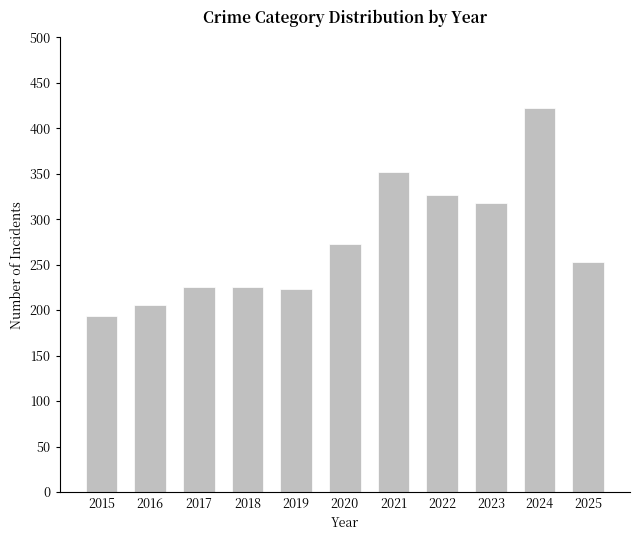

What is the approximate value at 2023, to the nearest 10?

320